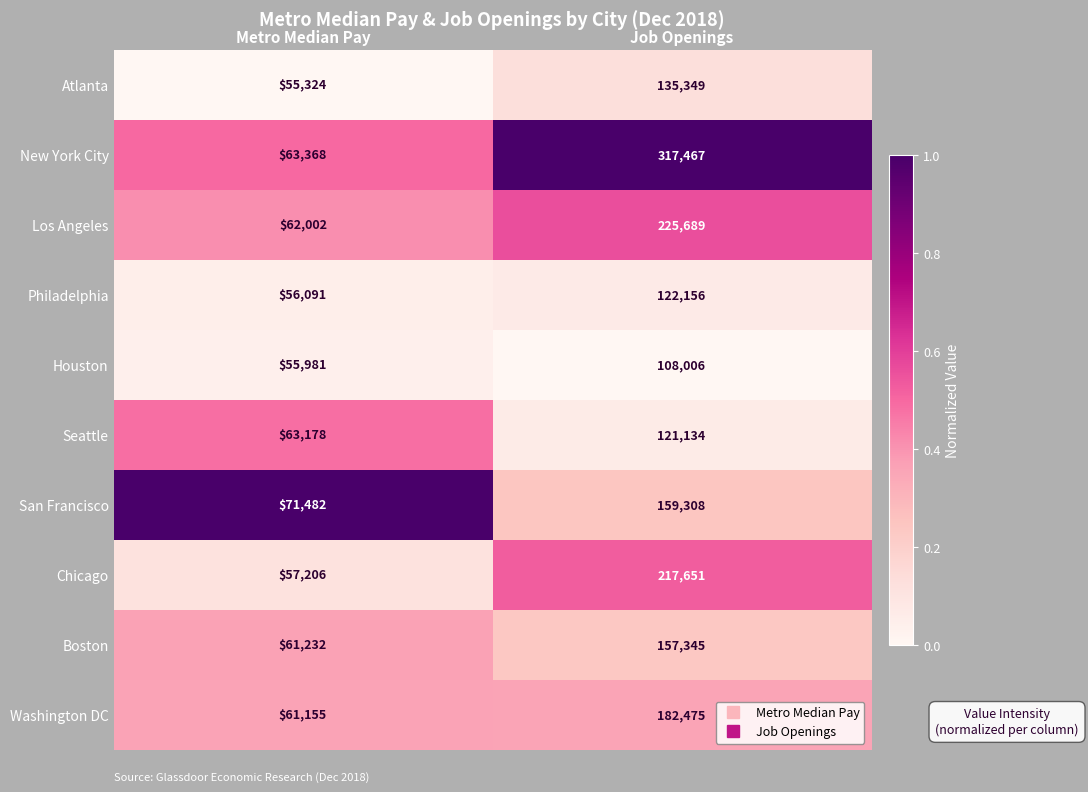

What is the difference between the maximum and minimum values in the Seattle series?

57956